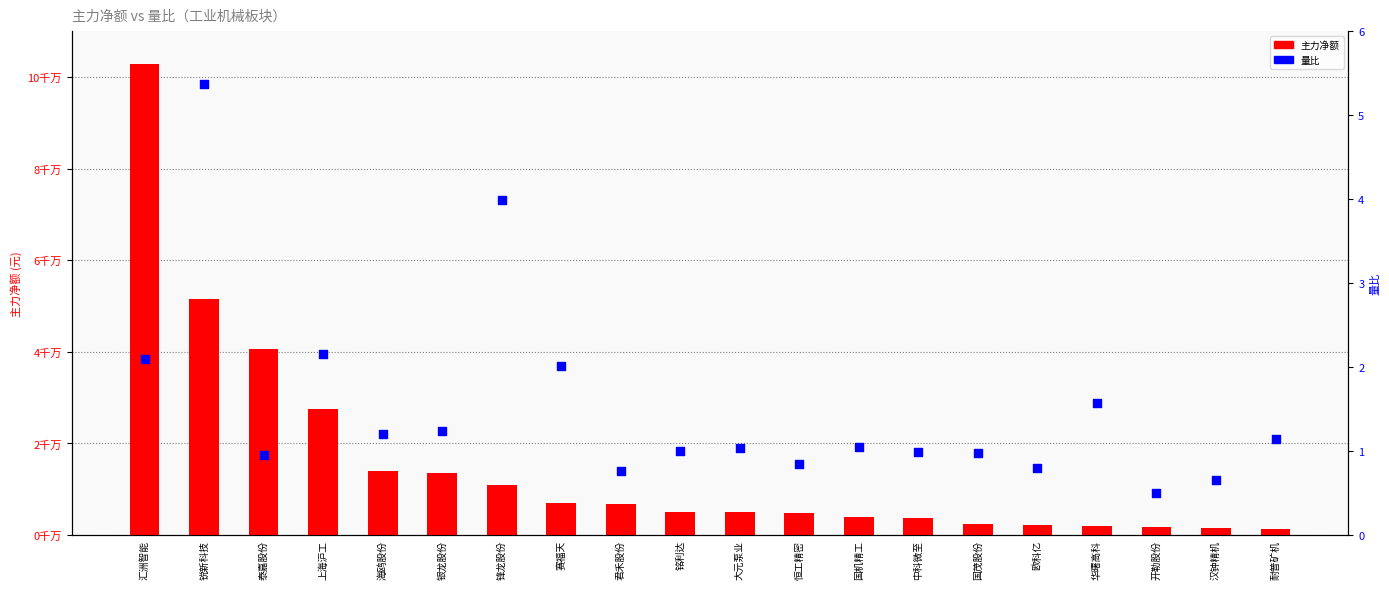

What are all the series names shown in the legend?

主力净额, 量比